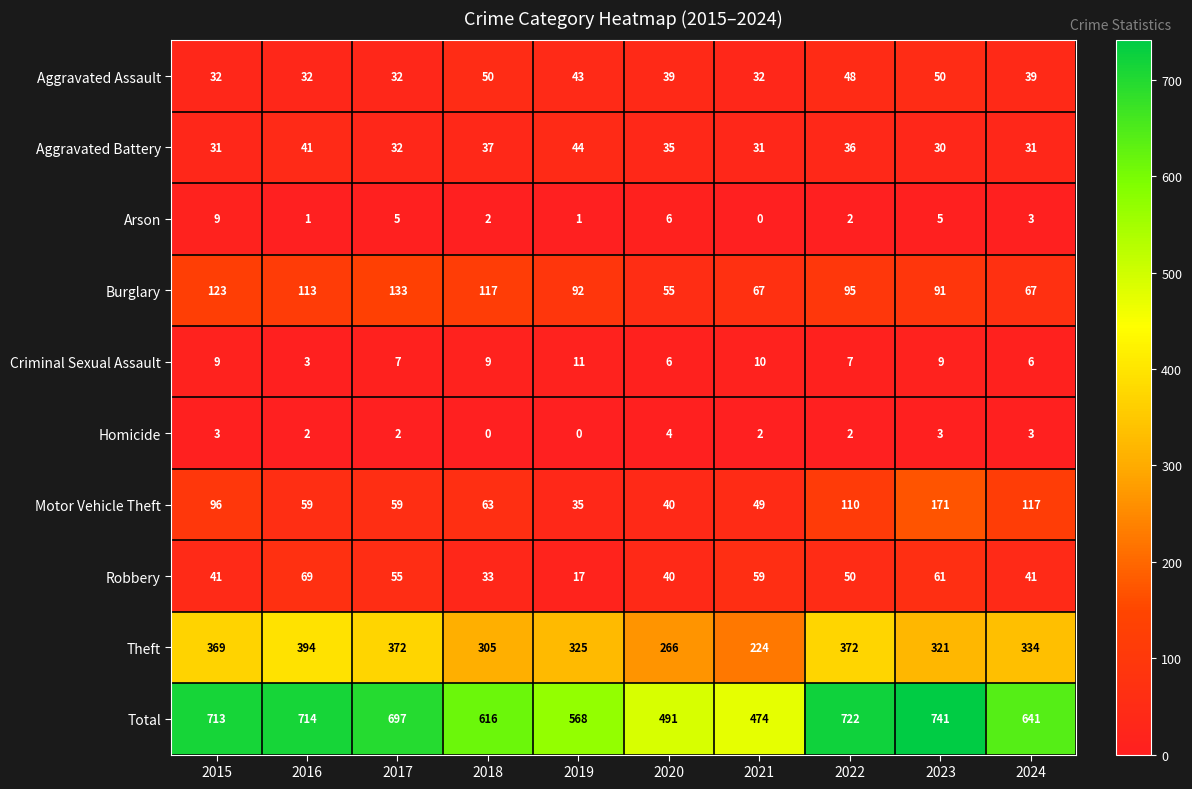

The Burglary series shows 95 at 2022. True or false?

True